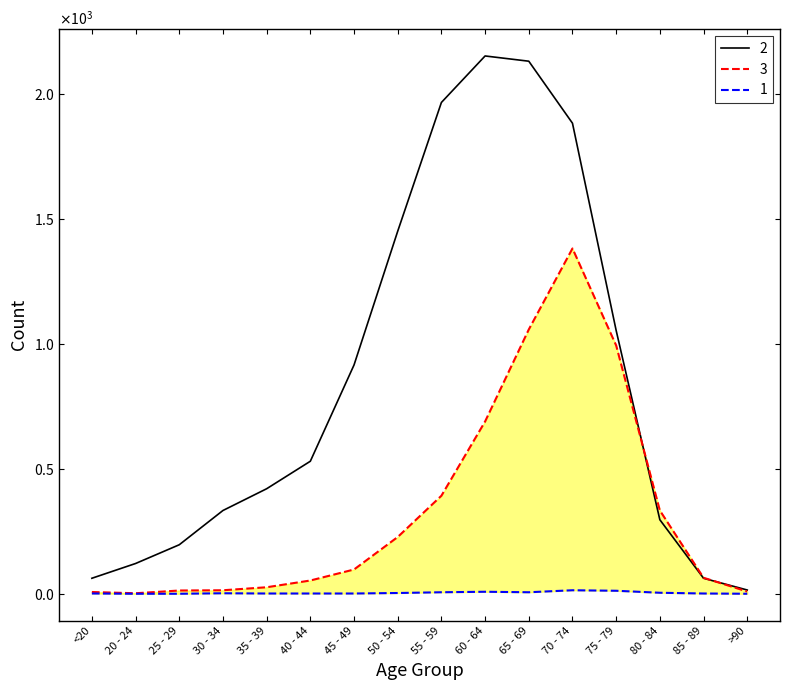

Reading right to left, extract all data points from this chart.

3: >90=9	85 - 89=64	80 - 84=333	75 - 79=993	70 - 74=1381	65 - 69=1057	60 - 64=689	55 - 59=392	50 - 54=227	45 - 49=97	40 - 44=53	35 - 39=26	30 - 34=14	25 - 29=13	20 - 24=2	<20=7
2: >90=15	85 - 89=62	80 - 84=296	75 - 79=1053	70 - 74=1882	65 - 69=2130	60 - 64=2151	55 - 59=1965	50 - 54=1450	45 - 49=915	40 - 44=530	35 - 39=420	30 - 34=333	25 - 29=196	20 - 24=121	<20=62
1: >90=0	85 - 89=1	80 - 84=4	75 - 79=12	70 - 74=14	65 - 69=6	60 - 64=8	55 - 59=6	50 - 54=3	45 - 49=1	40 - 44=1	35 - 39=1	30 - 34=2	25 - 29=0	20 - 24=0	<20=1